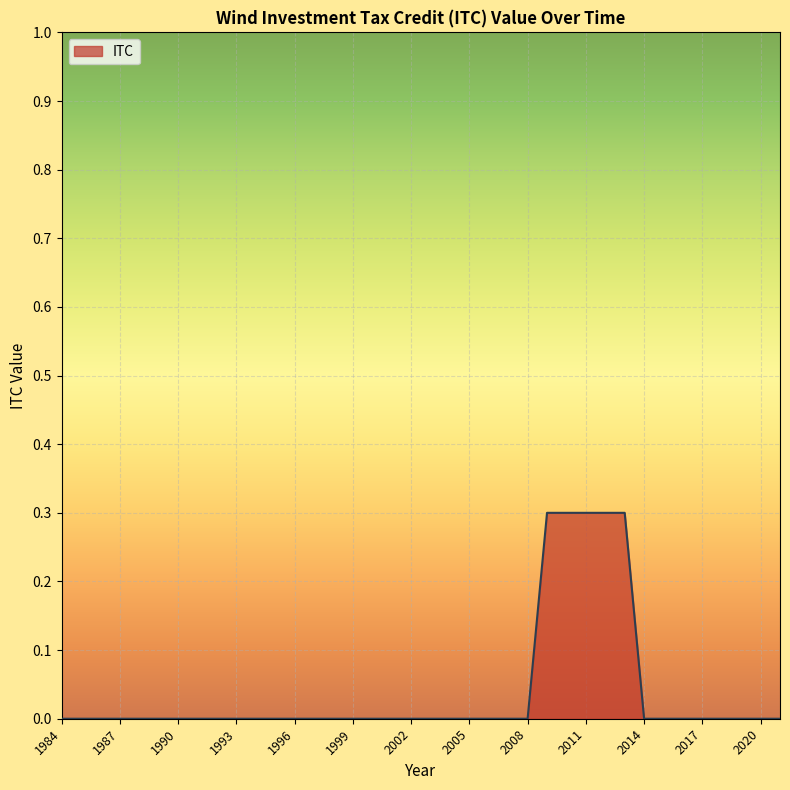

What is the difference between the maximum and minimum values?

0.3